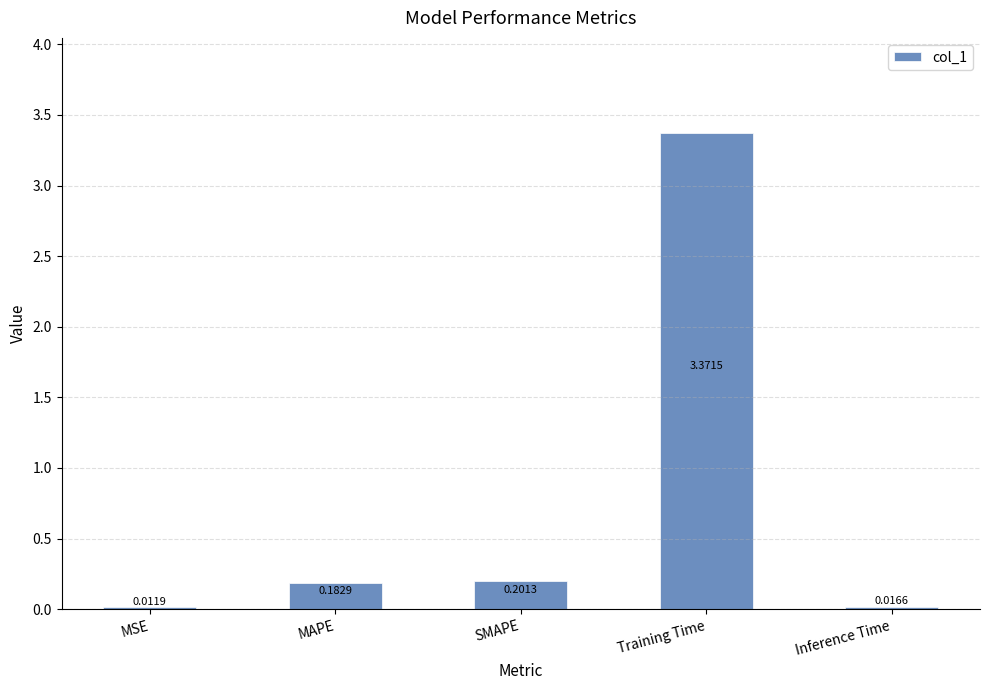

Where is the data nearest to the value 1?

SMAPE